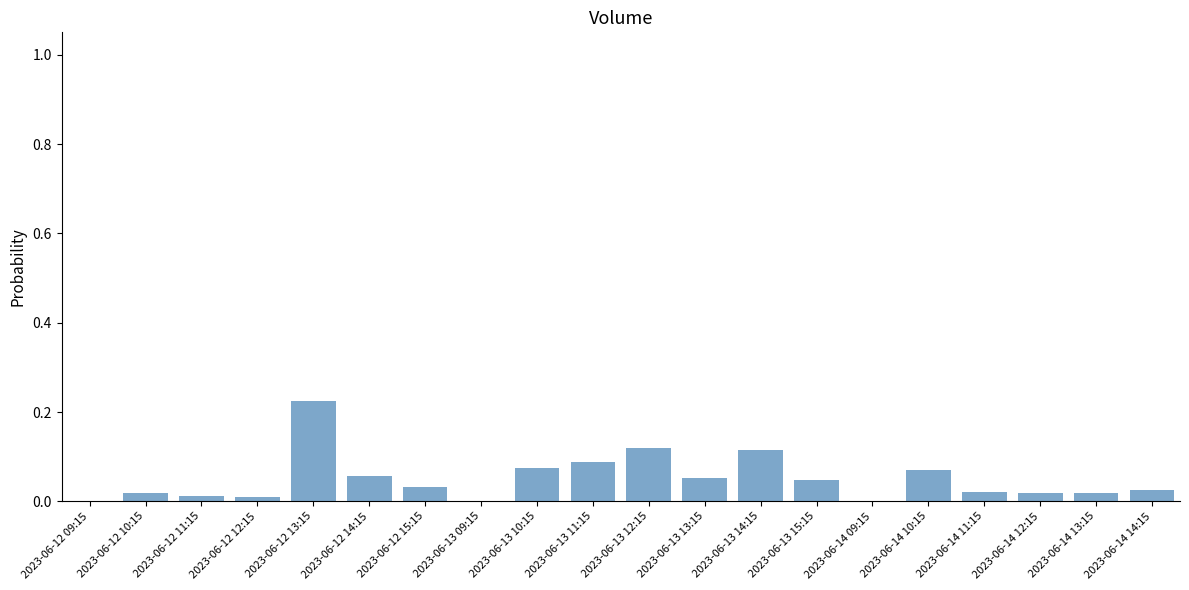

At which category does the chart reach its peak across all series?

2023-06-12 13:15